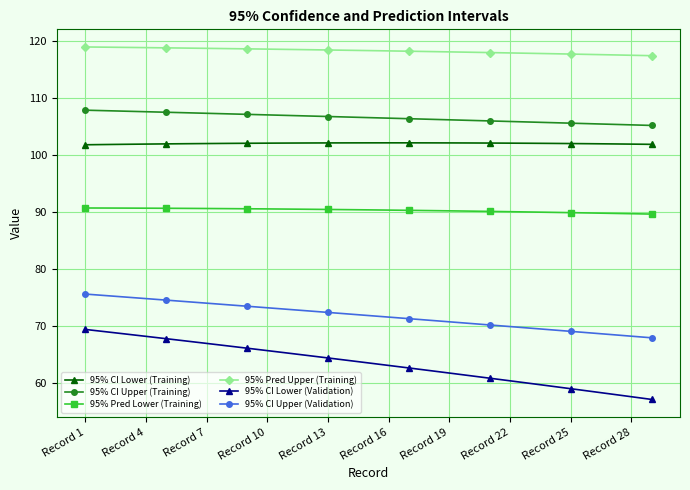

Which series has the widest spread of values?

95% CI Lower (Validation)